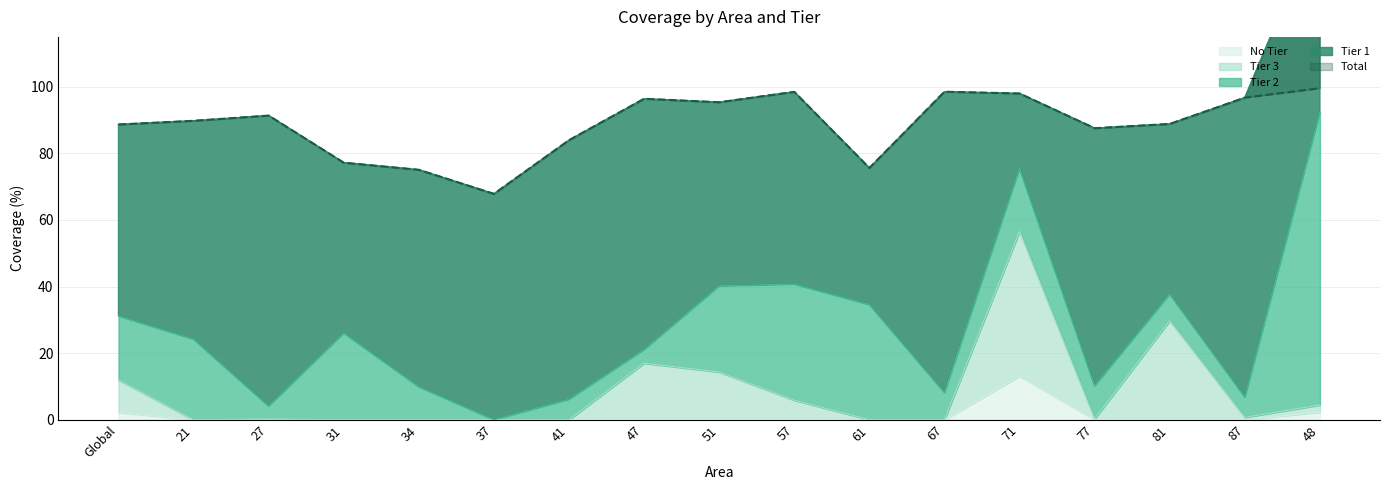

What is the total value across all series at 67?

98.6